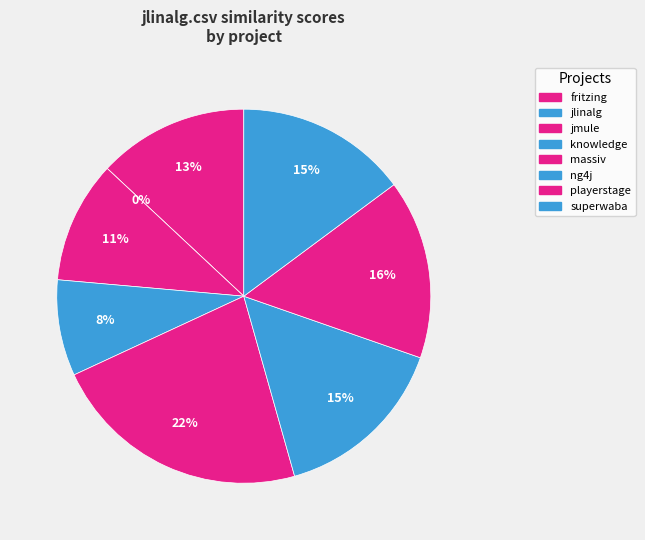

Does ng4j.csv account for over 50% of the chart?

No